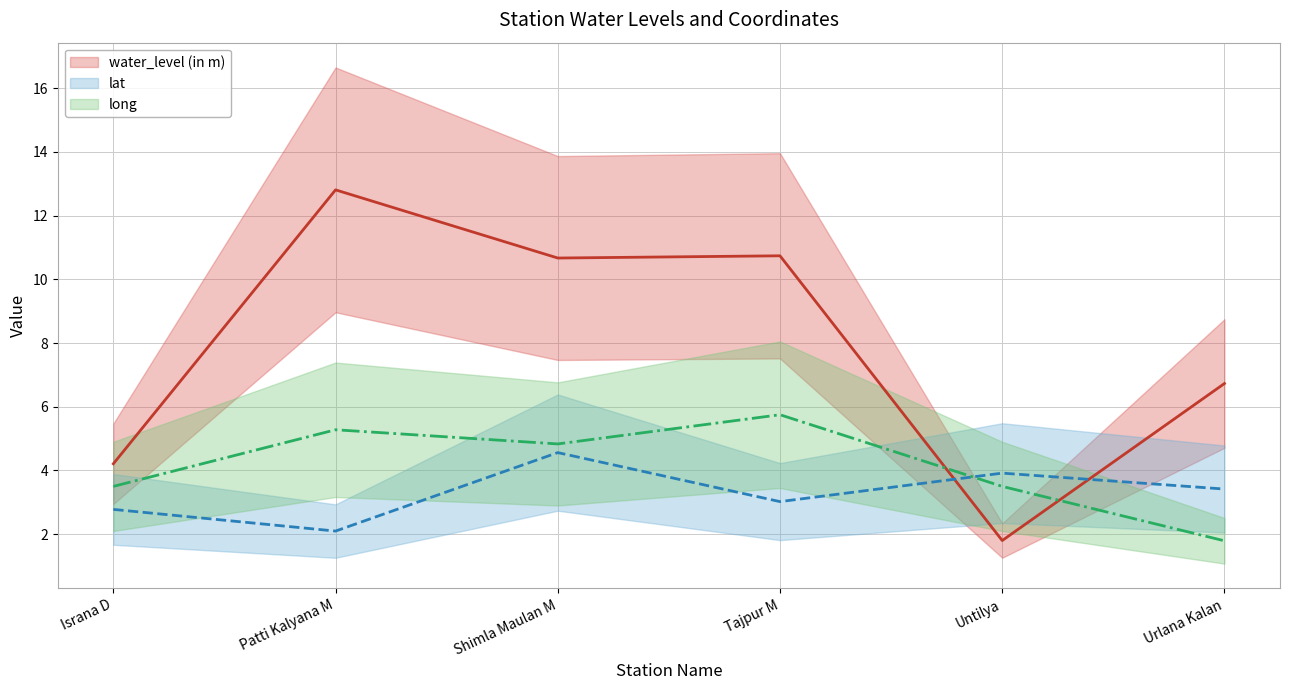

Which series has the widest spread of values?

water_level (in m)